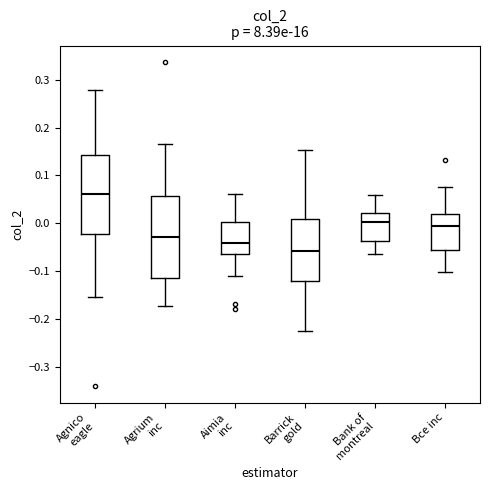

Which box's median line is the lowest?

Barrick gold